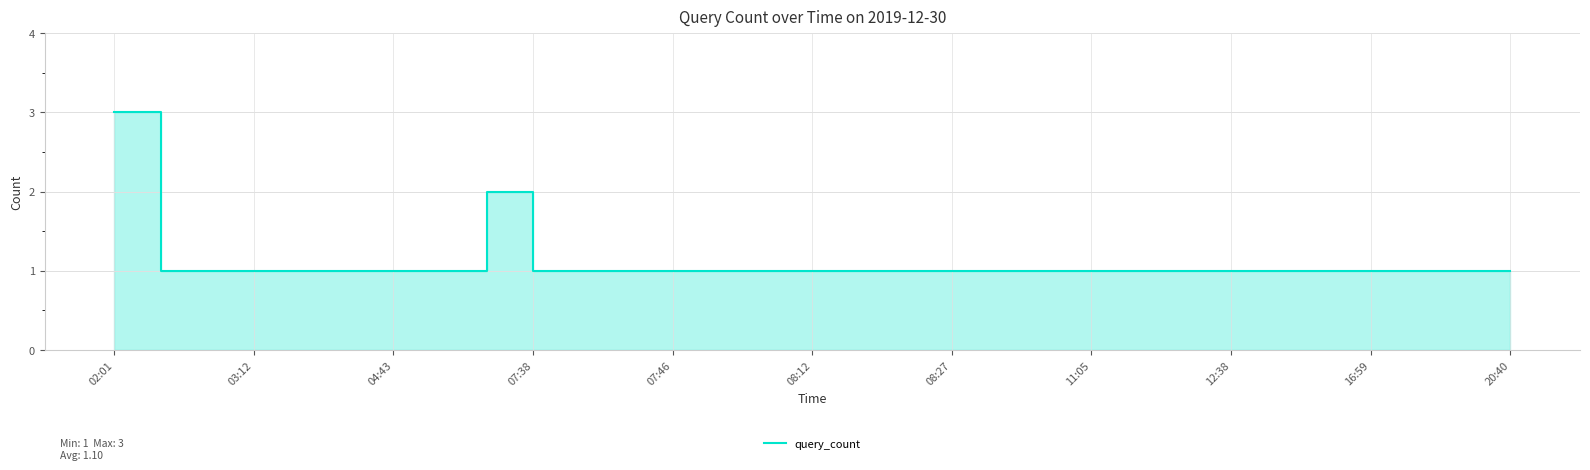

What is the ratio of the value at 12 to the value at 07:46?

1.0